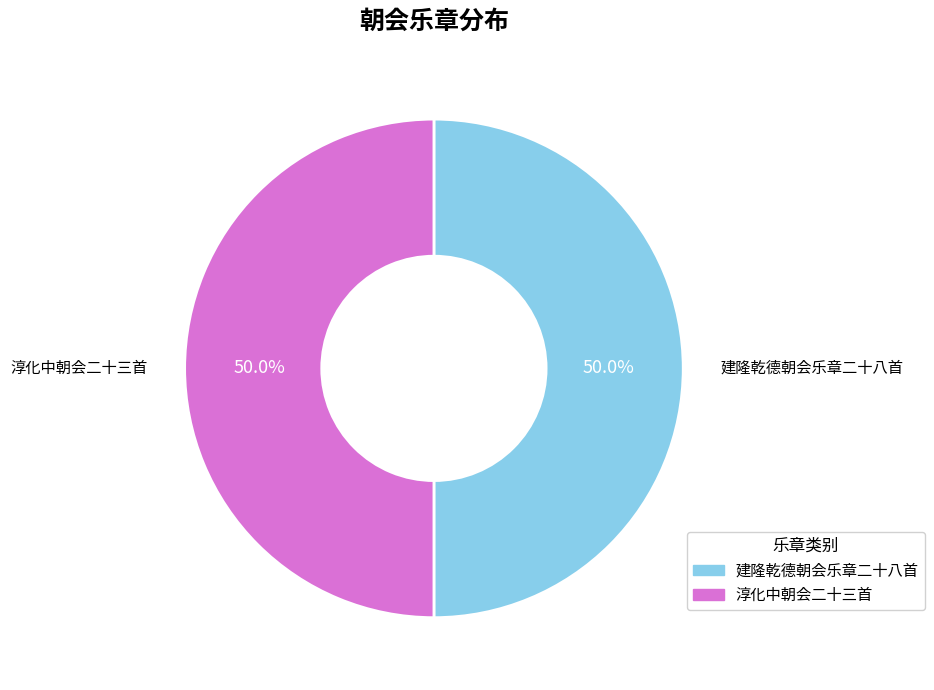

How many segments does this pie chart have?

2